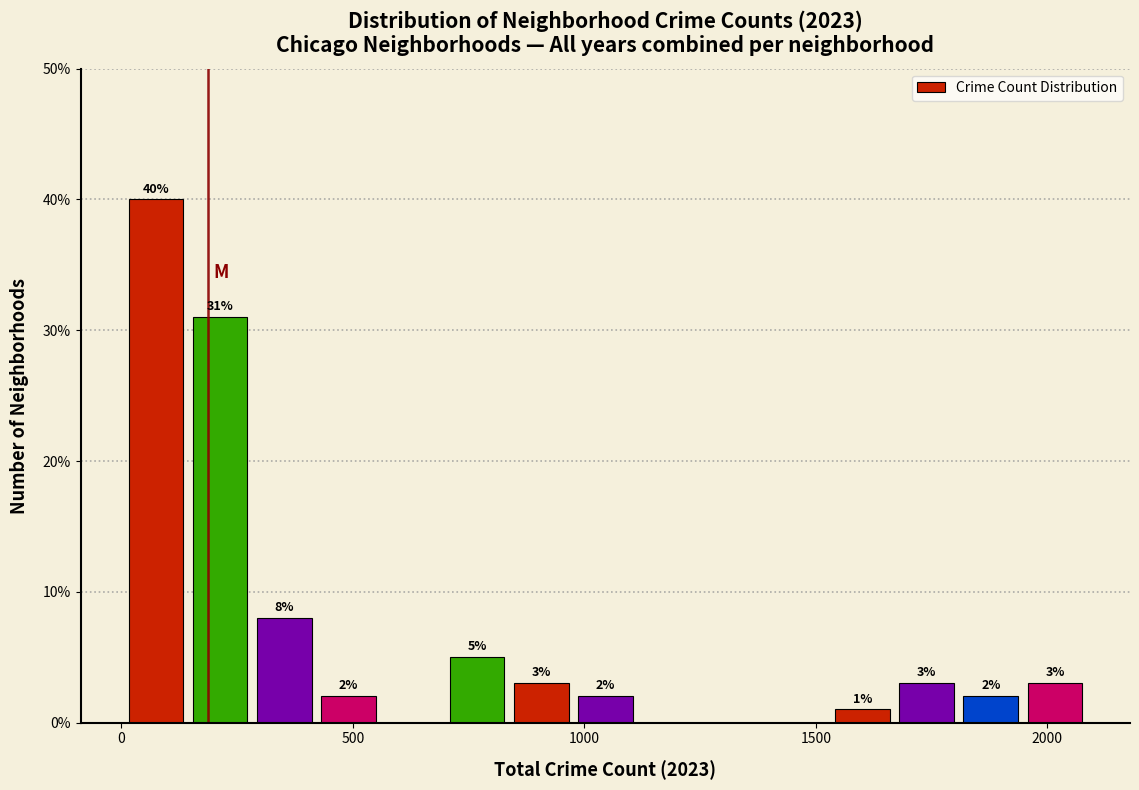

Around what value on the x-axis is the tallest bar? Give the approximate position of its centre, as read against the axis.

50